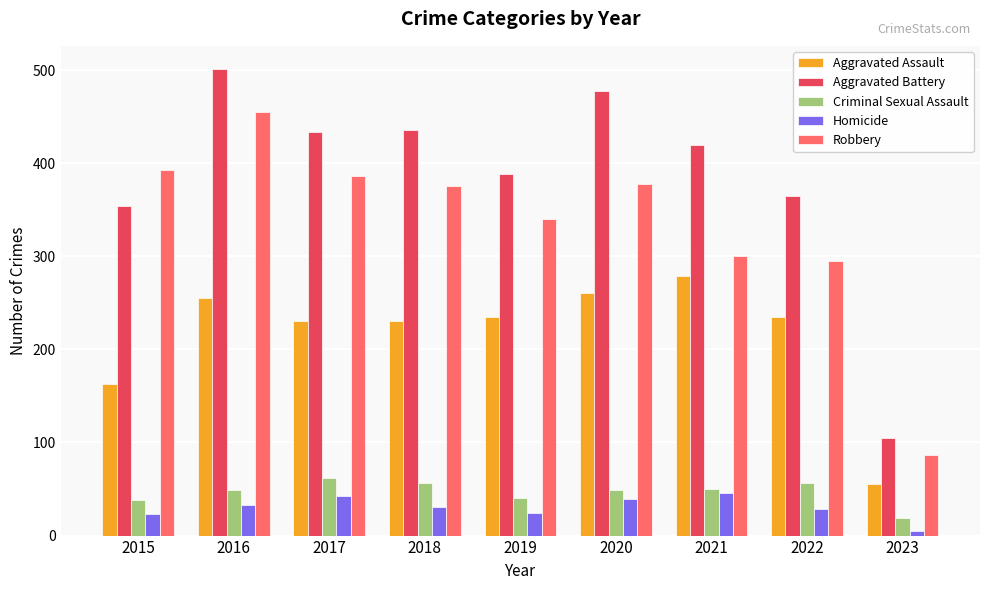

What is the difference between the second highest and minimum values in the Criminal Sexual Assault series?

37